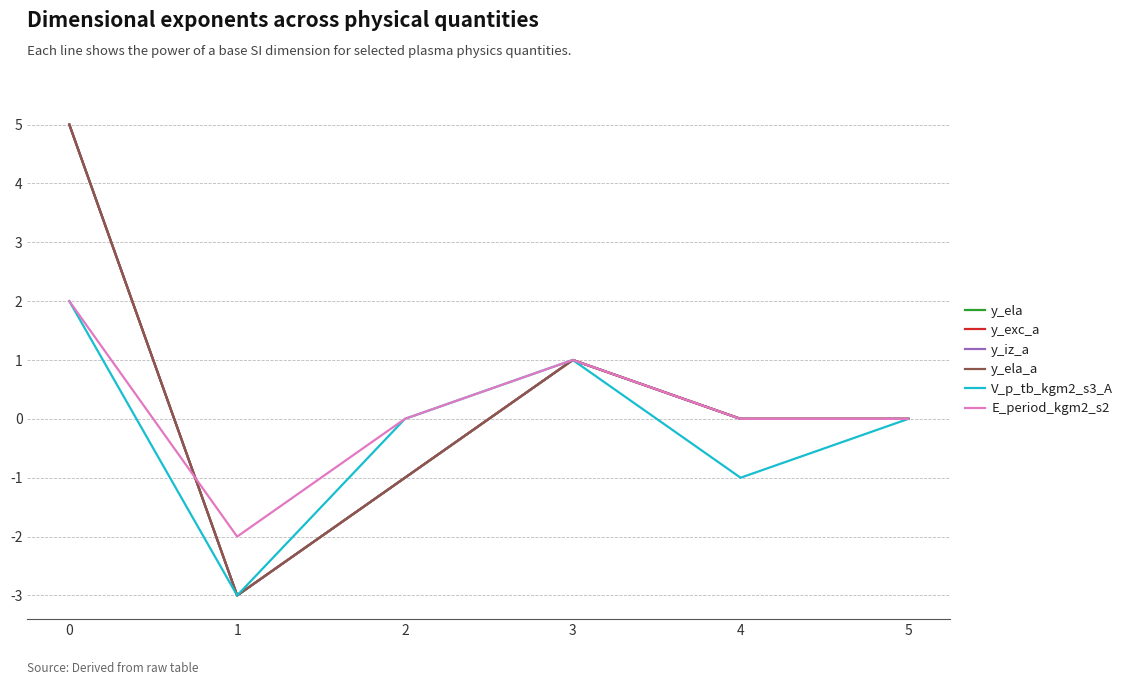

Is this an area chart (filled region under the line)?

No